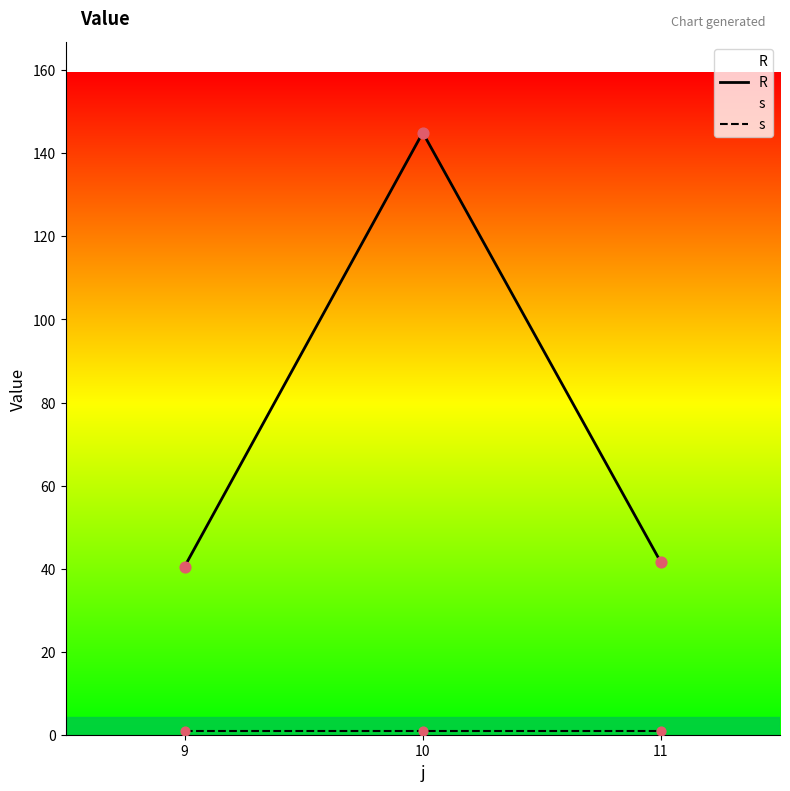

At how many categories does at least one series exceed 14?

3